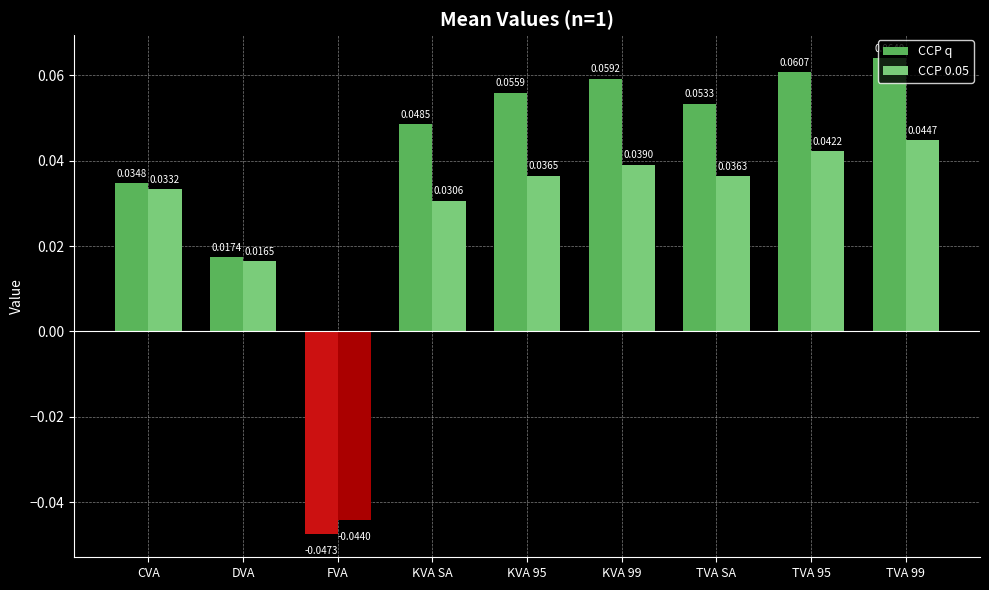

Rank the series by their maximum value, from highest to lowest.

CCP q, CCP 0.05